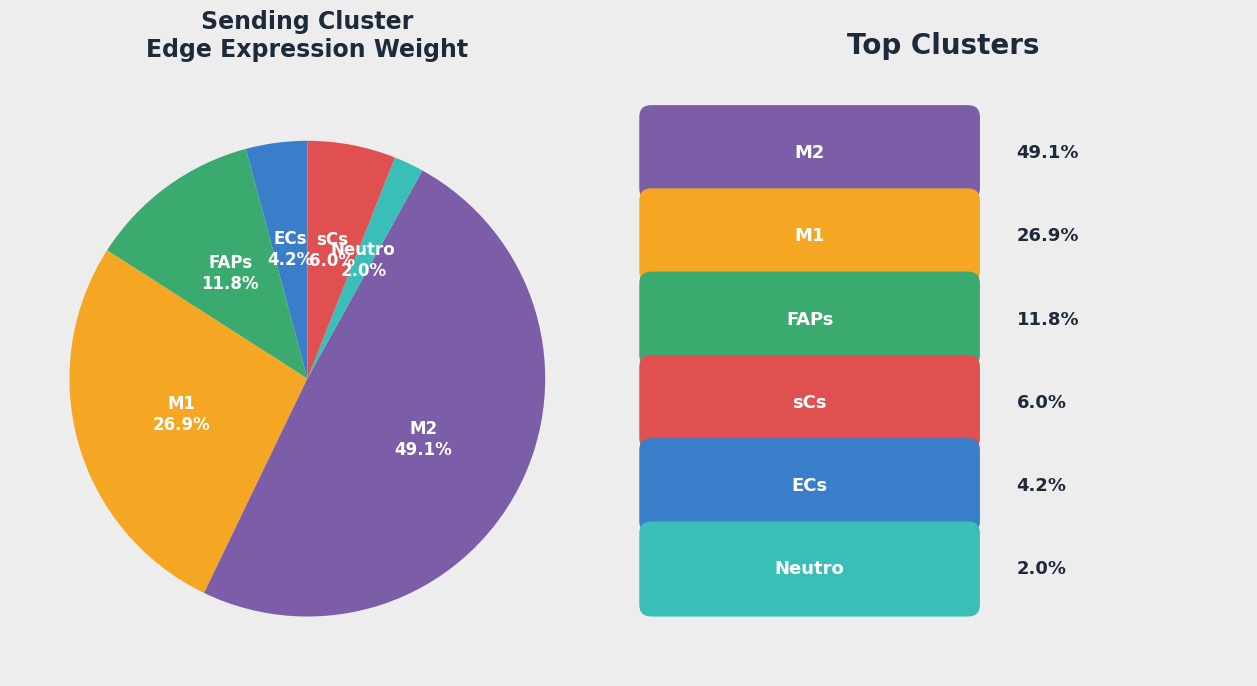

Count the number of slices in the pie.

6